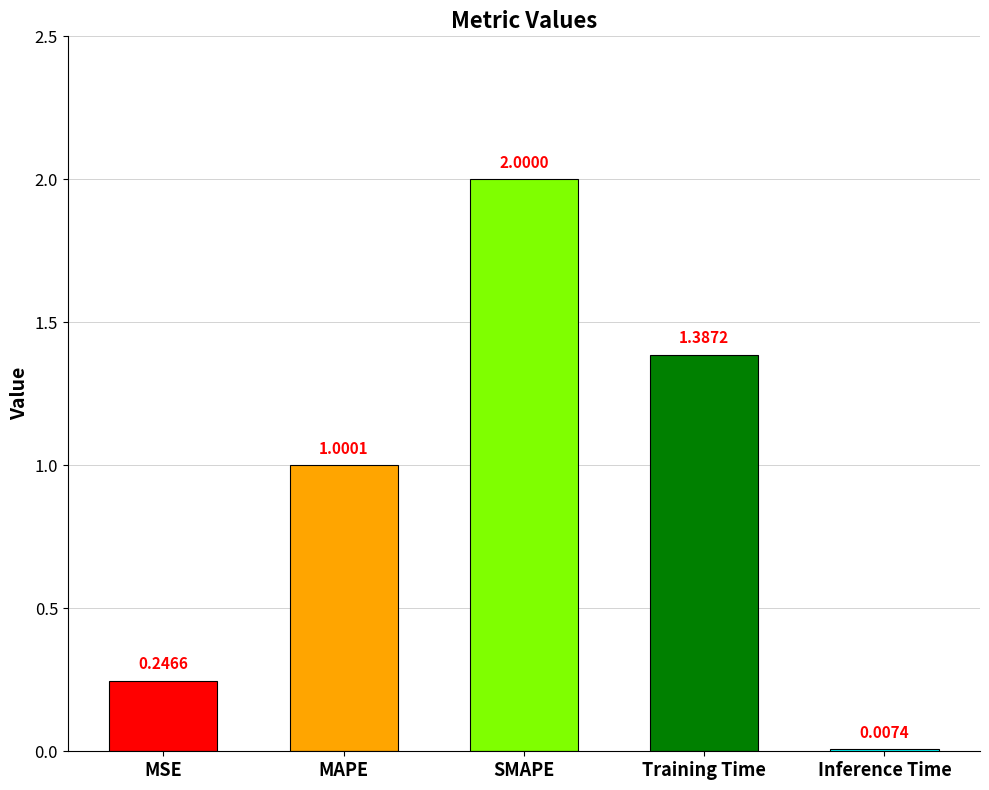

What is the sum of all values?

4.6